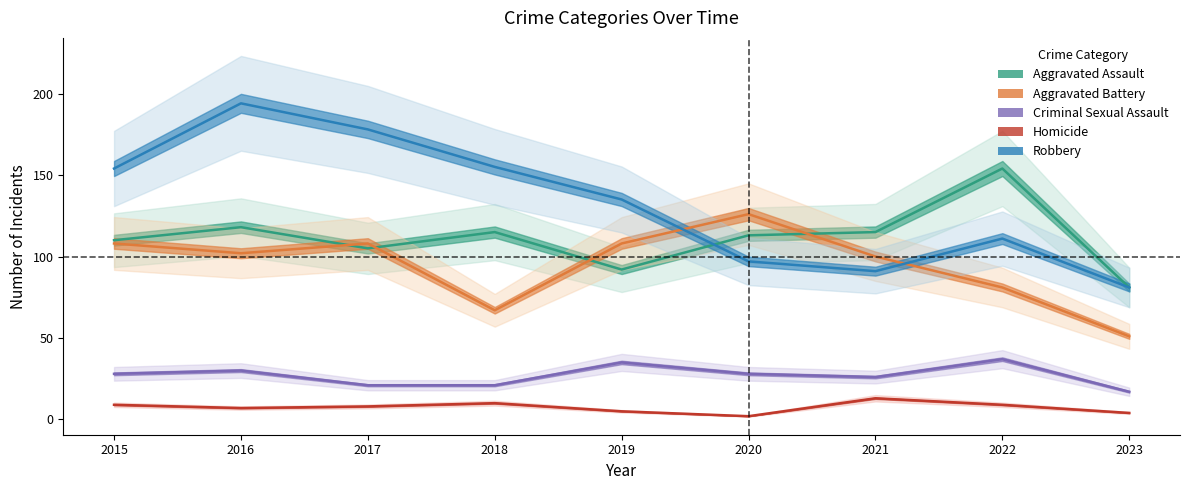

Count the number of data series in this chart.

5